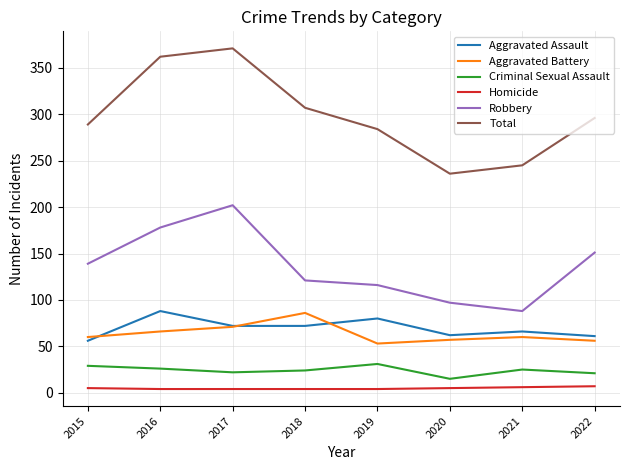

Which series has the largest range (max minus min)?

Total